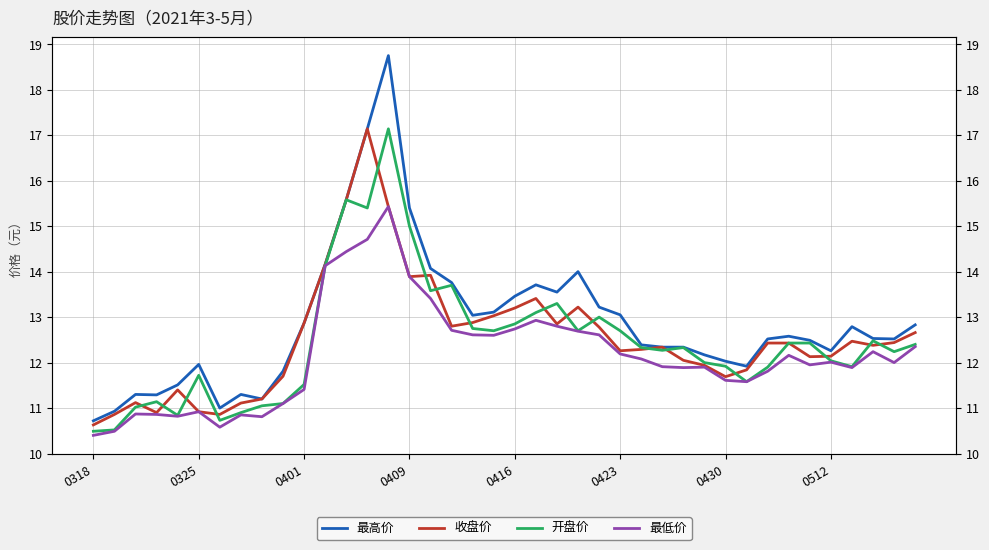

True or false: 开盘价 and 最高价 intersect in this chart.

False